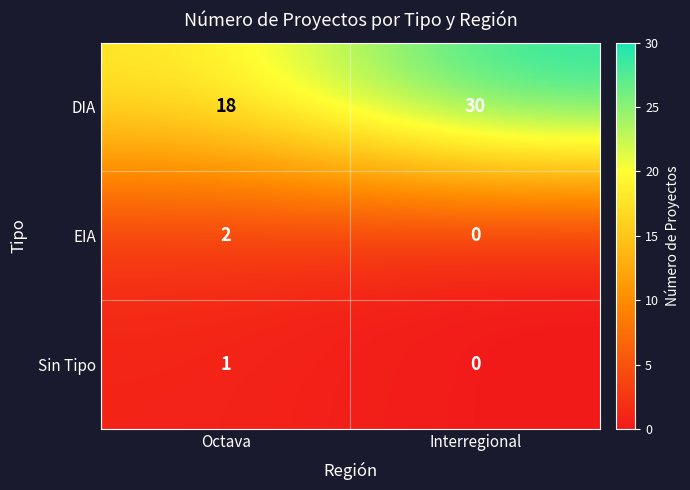

Which series changed the most between Octava and Interregional?

DIA